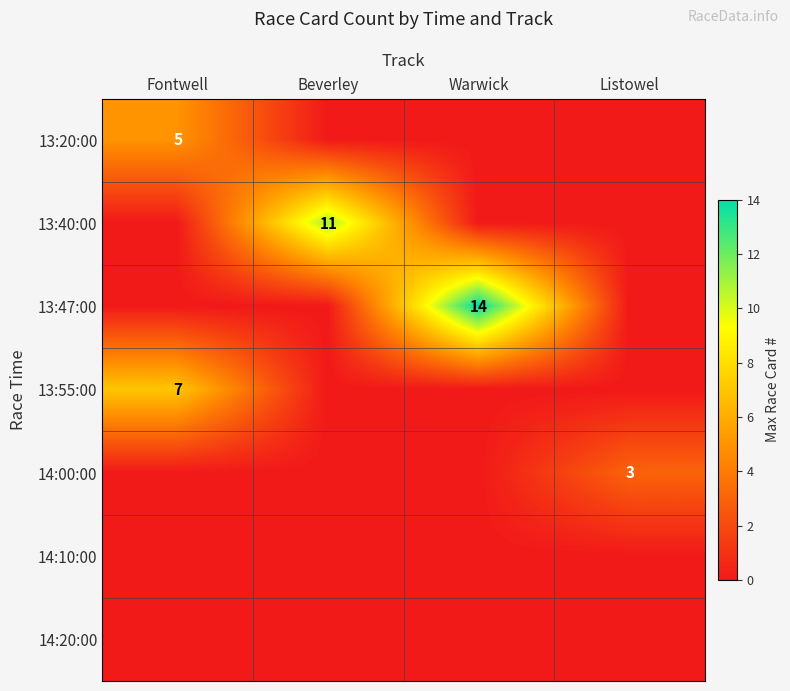

What is the total value across all series at Listowel?

3